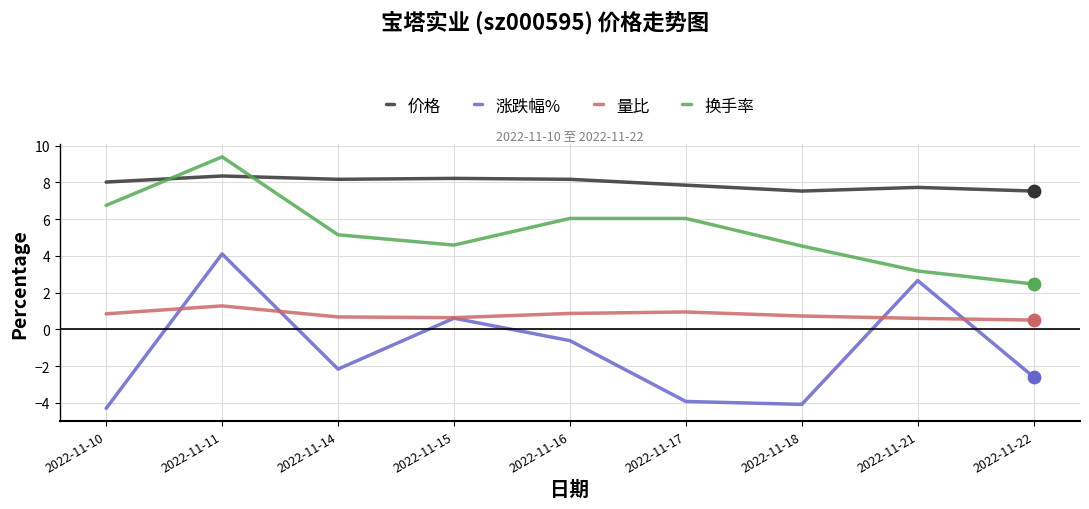

Between 2022-11-10 and 2022-11-18, which series saw the biggest shift?

换手率